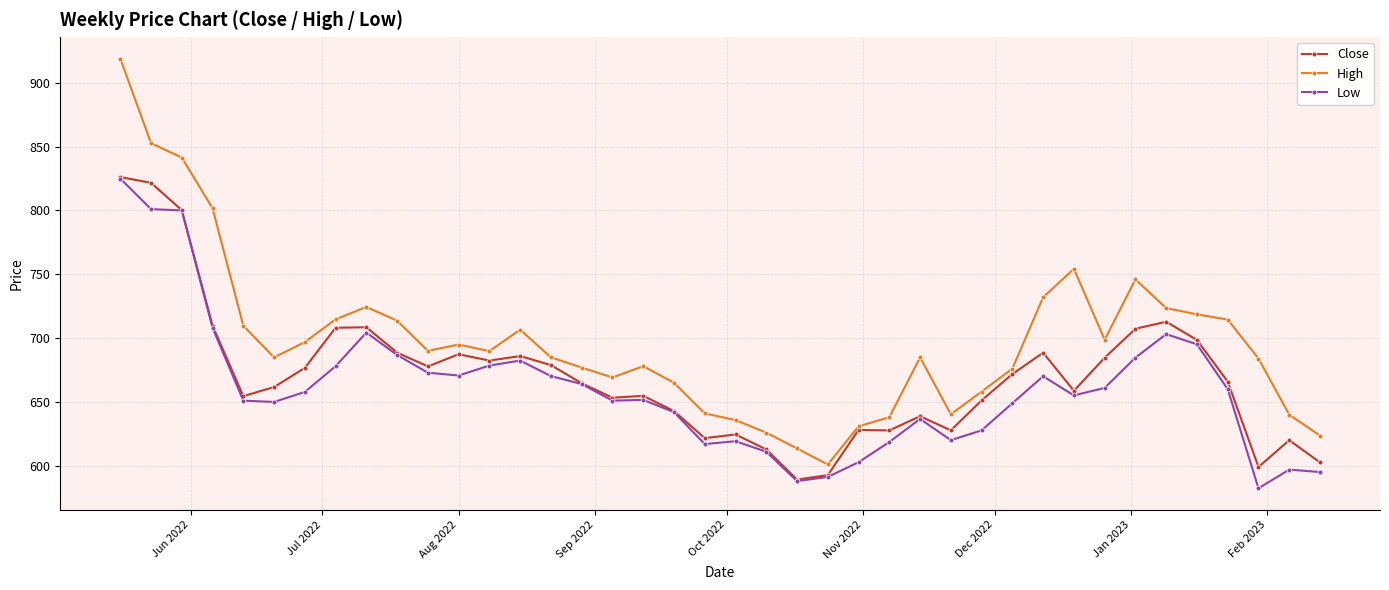

What is the maximum value shown in the chart?

919.0